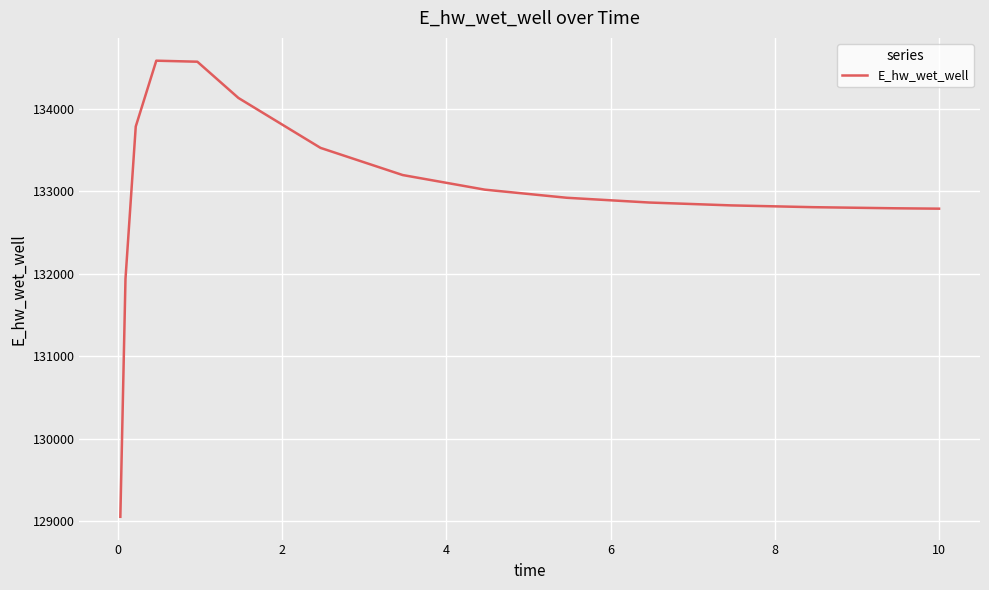

What is the smallest value displayed?

129053.1